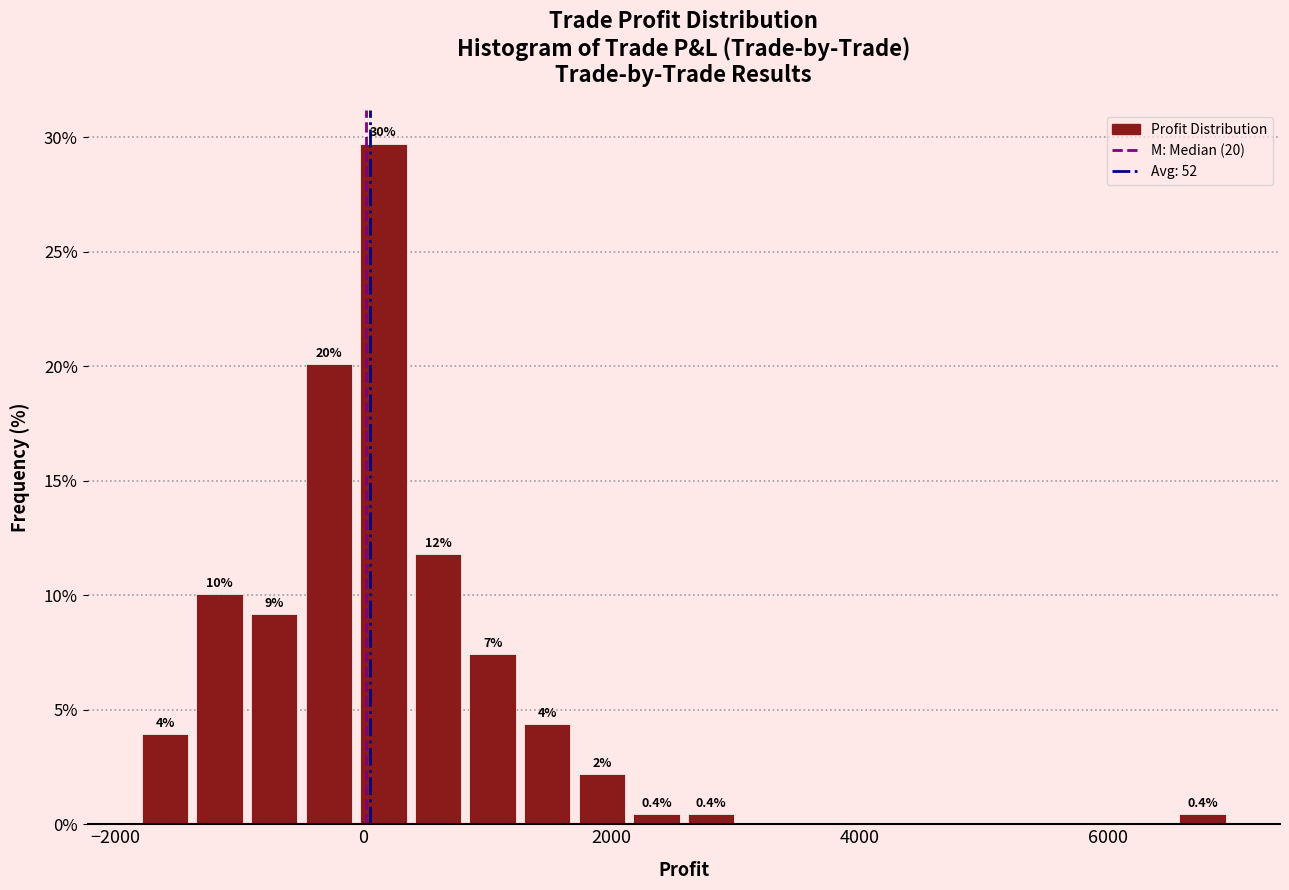

Around what value on the x-axis is the tallest bar? Give the approximate position of its centre, as read against the axis.

200